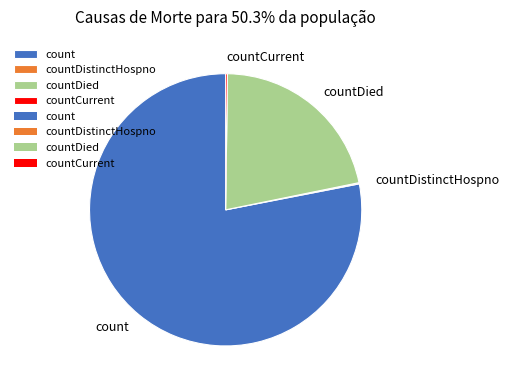

True or false: count accounts for 86% of the total.

False